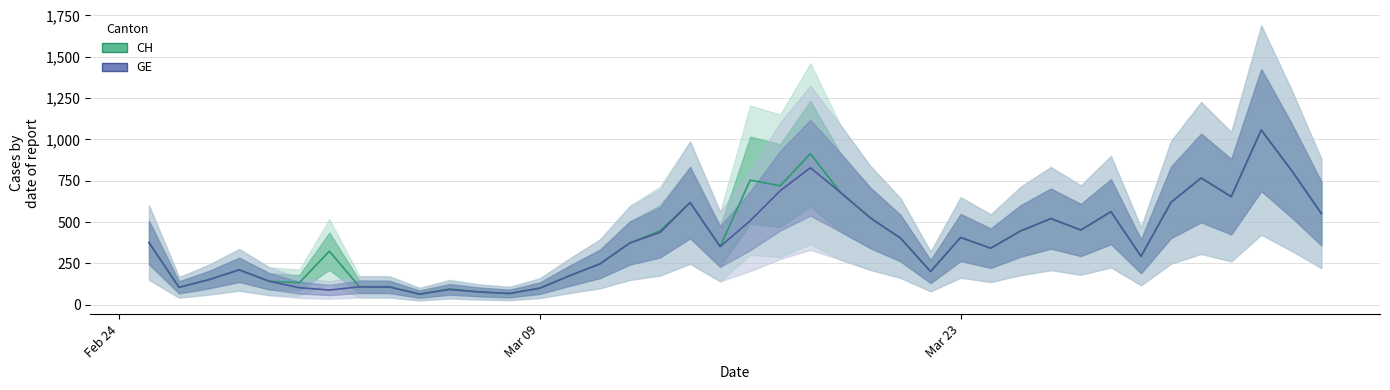

How many data points in GE are above 375?

19